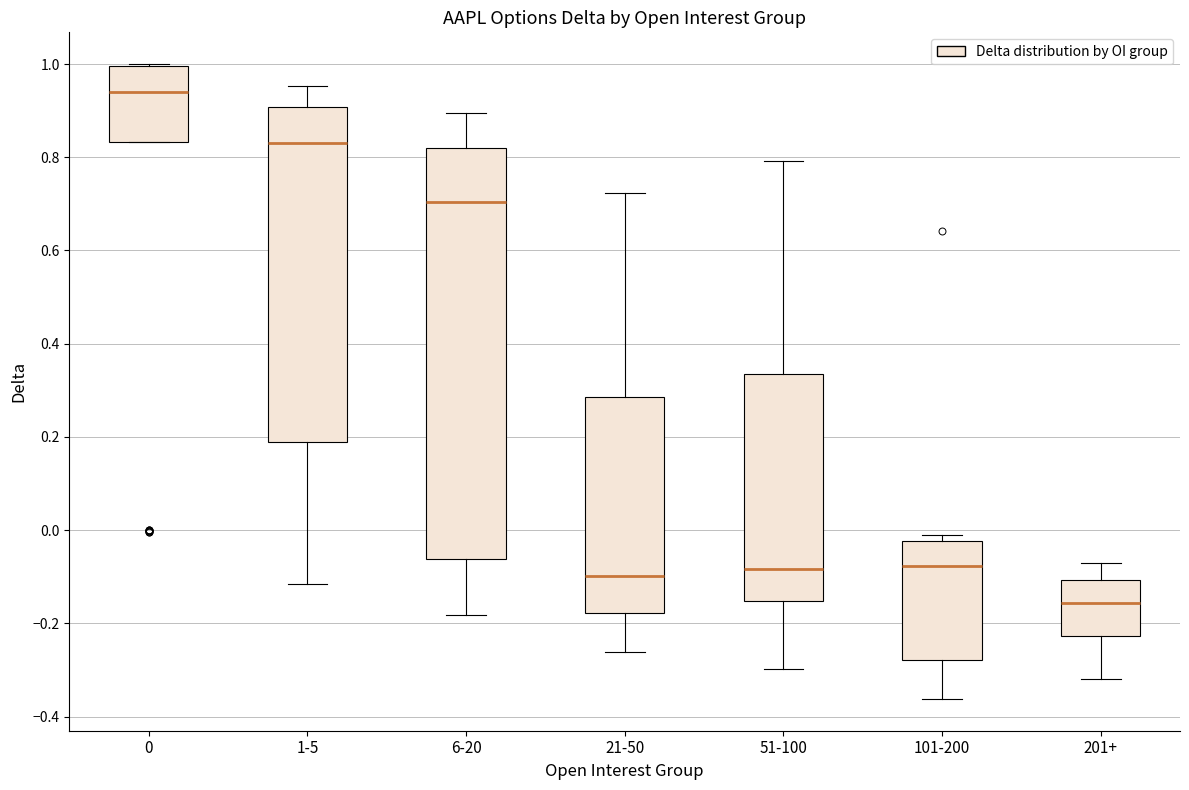

Which box has the highest median line?

0